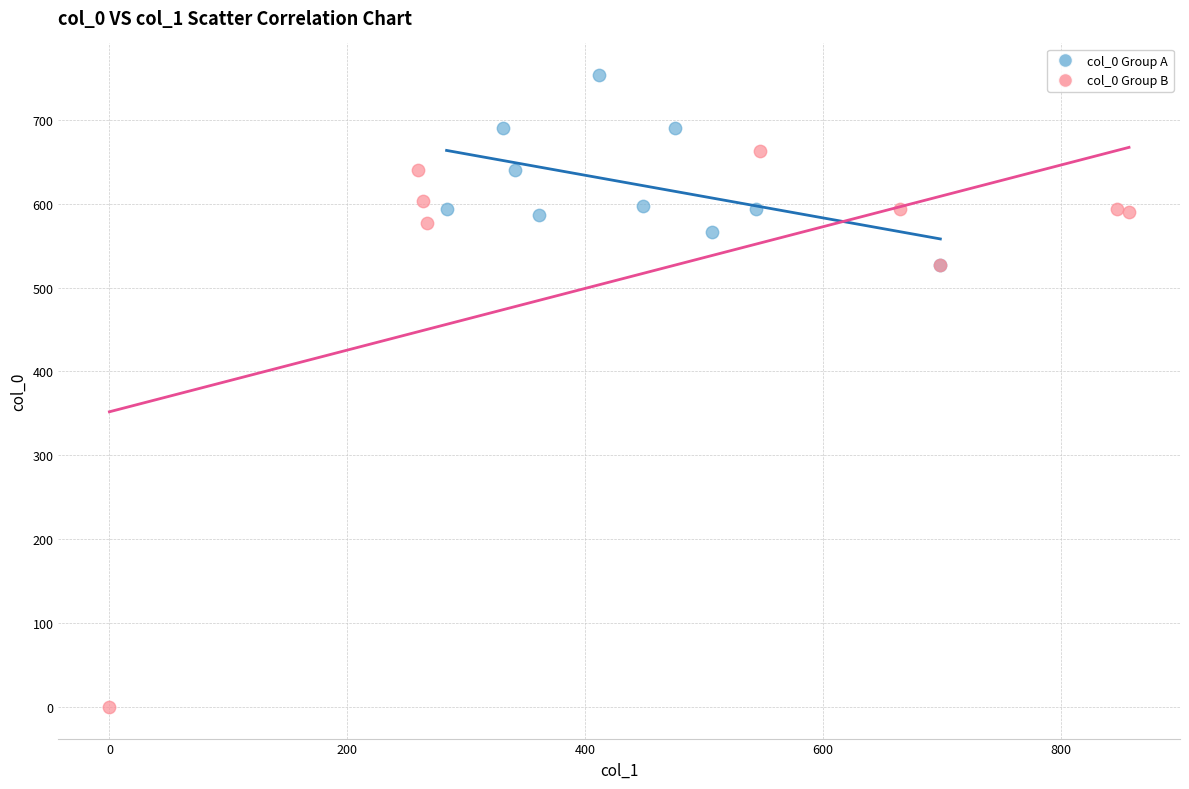

Which series has the largest Y range (max minus min)?

col_0 Group B